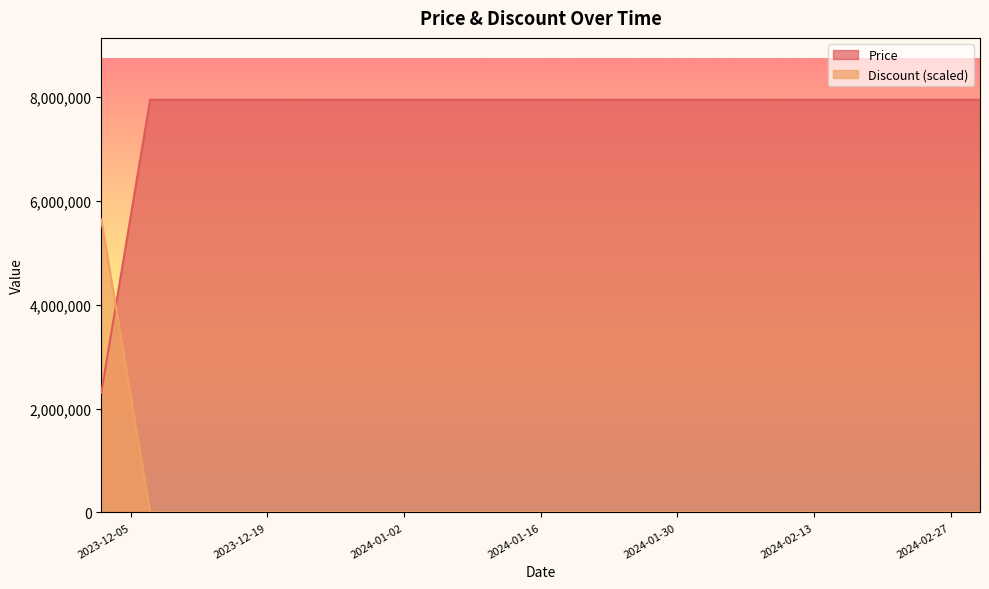

What is the lowest value of the Price series?

2300900